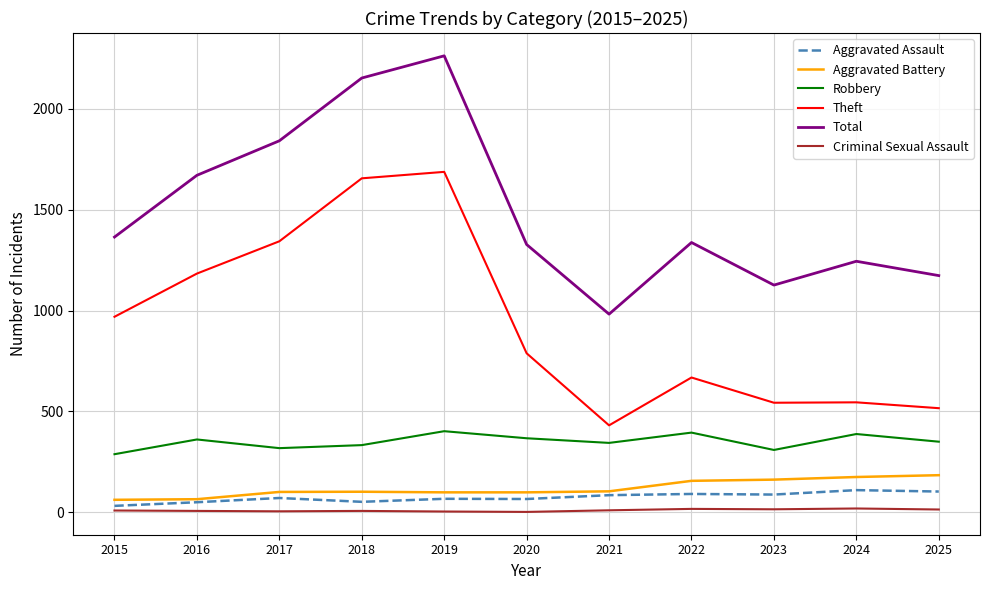

True or false: Theft and Robbery cross at least once.

False